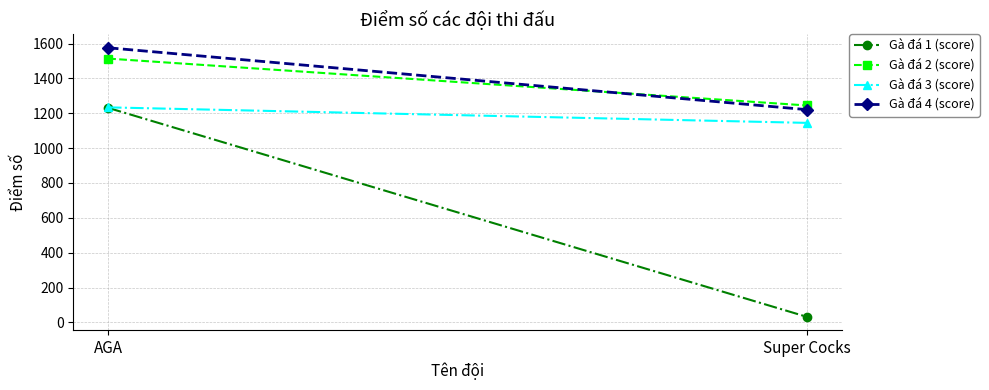

What is the approximate value of Gà đá 4 (score) at Super Cocks?

1221